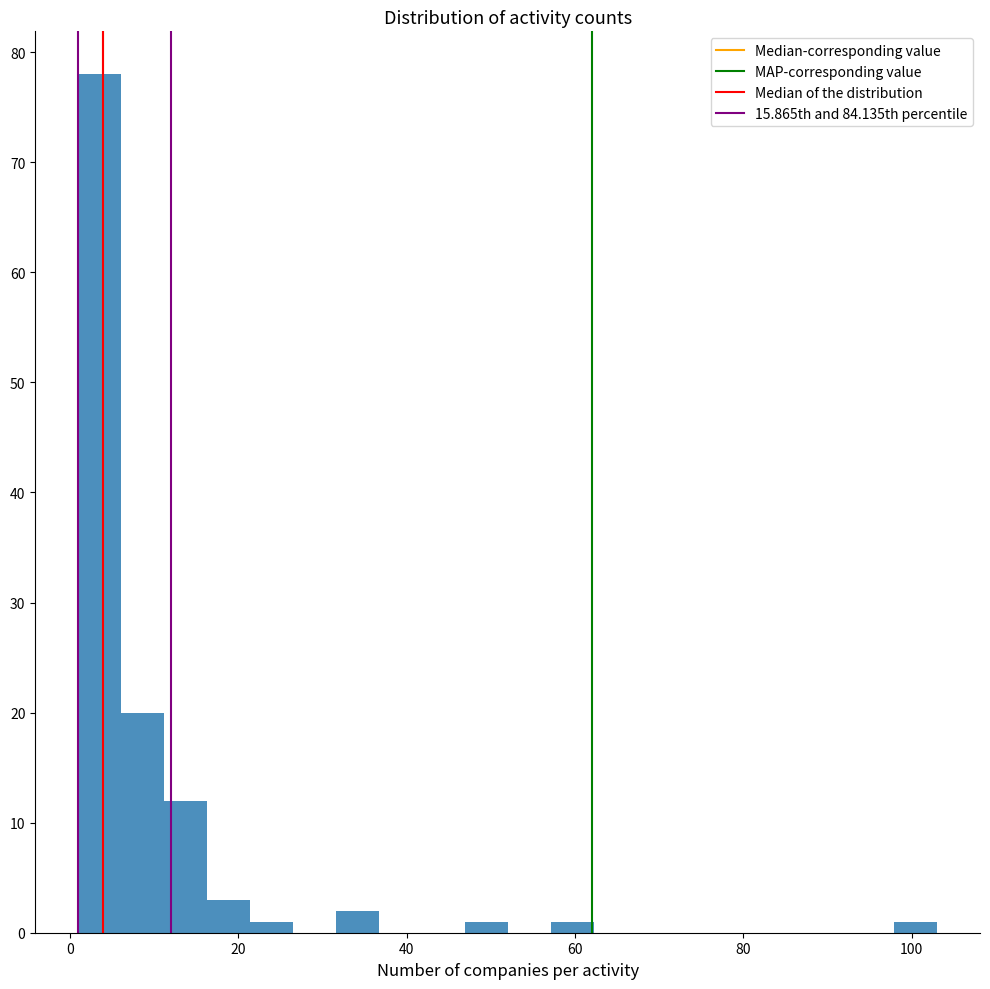

Read against the x-axis, roughly where is the centre of the tallest bar?

4